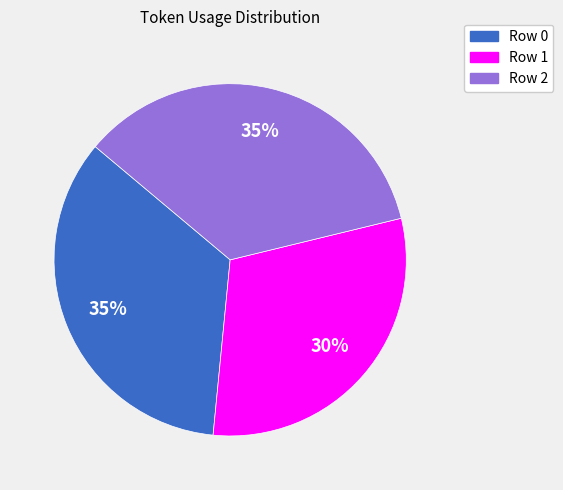

Does Row 0 account for over 50% of the chart?

No